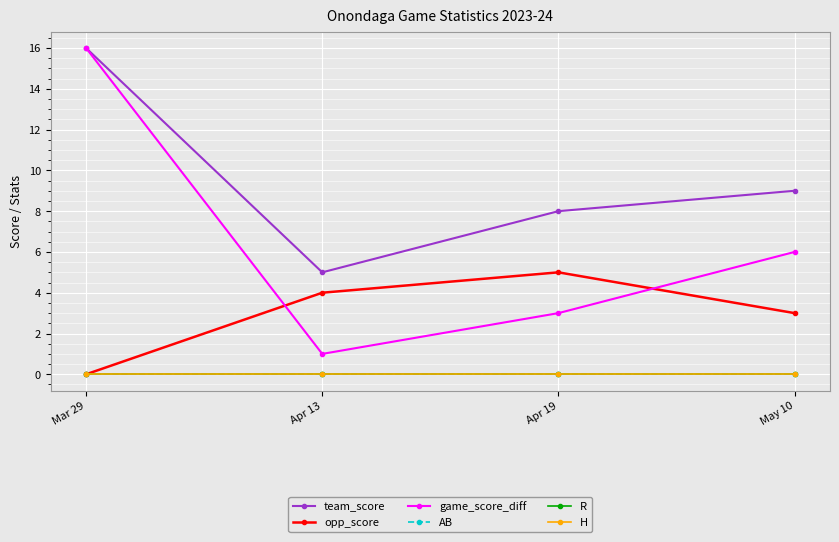

Reading left to right, what are all the values shown in this chart?

team_score: Mar 29=16	Apr 13=5	Apr 19=8	May 10=9
opp_score: Mar 29=0	Apr 13=4	Apr 19=5	May 10=3
game_score_diff: Mar 29=16	Apr 13=1	Apr 19=3	May 10=6
AB: Mar 29=0	Apr 13=0	Apr 19=0	May 10=0
R: Mar 29=0	Apr 13=0	Apr 19=0	May 10=0
H: Mar 29=0	Apr 13=0	Apr 19=0	May 10=0